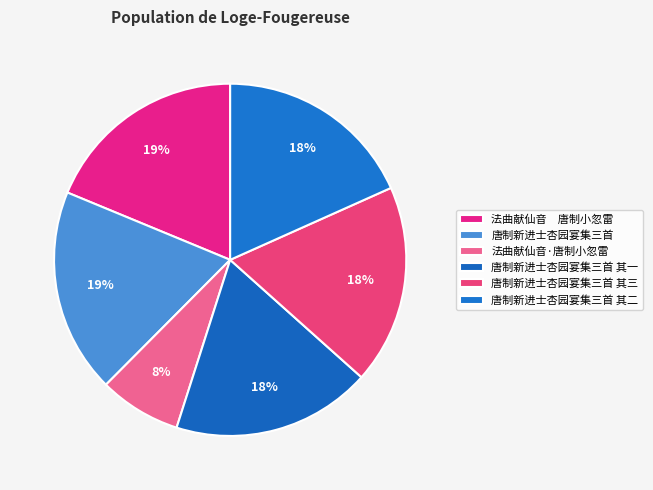

How many segments does this pie chart have?

6